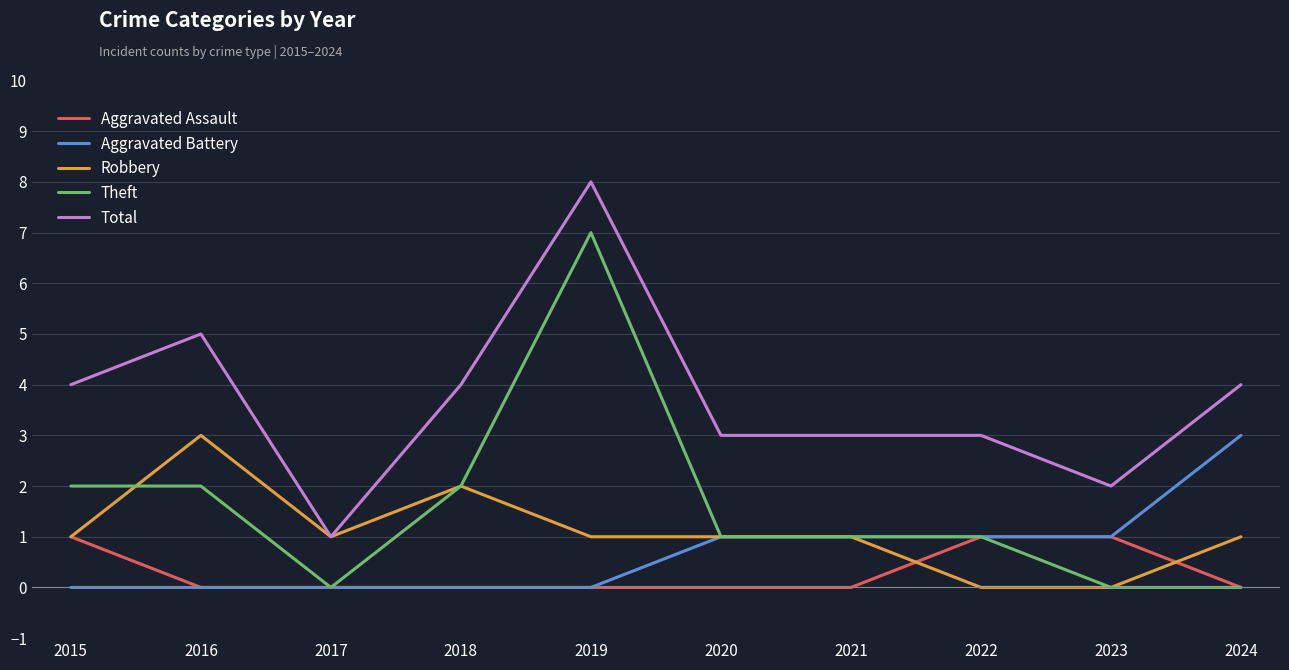

What are all the series names shown in the legend?

Aggravated Assault, Aggravated Battery, Robbery, Theft, Total